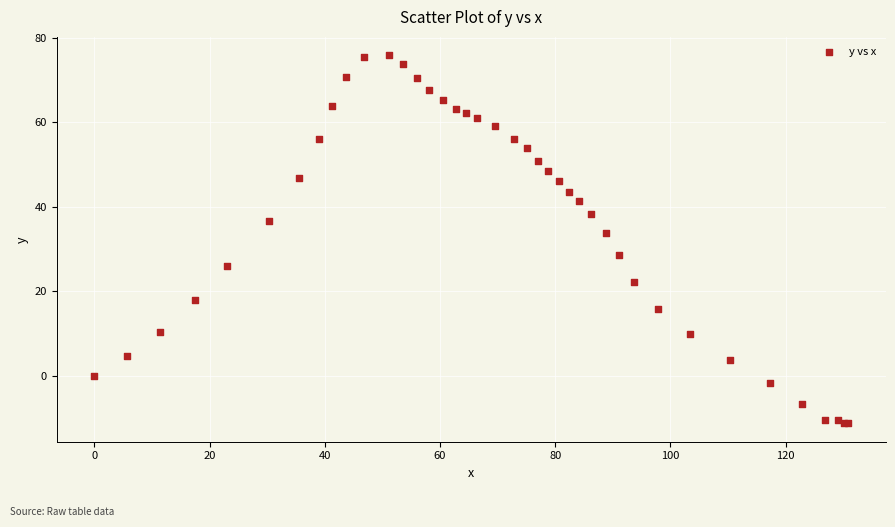

What Y value in the scatter plot is closest to 32?

33.8